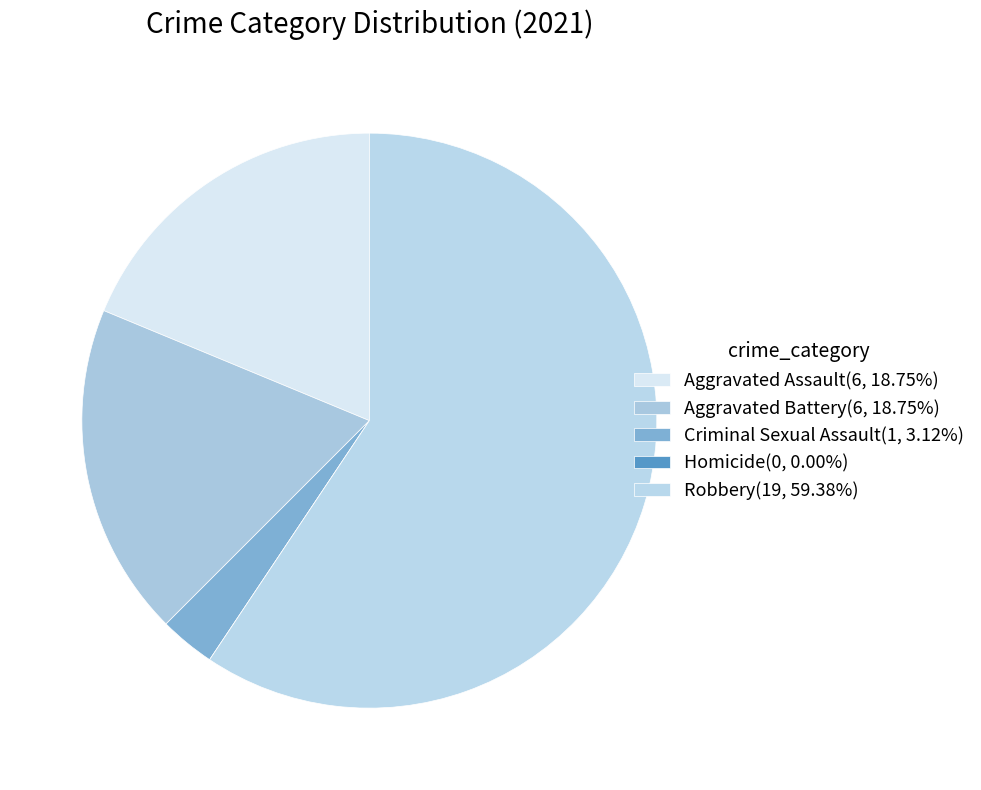

Count the number of slices in the pie.

5